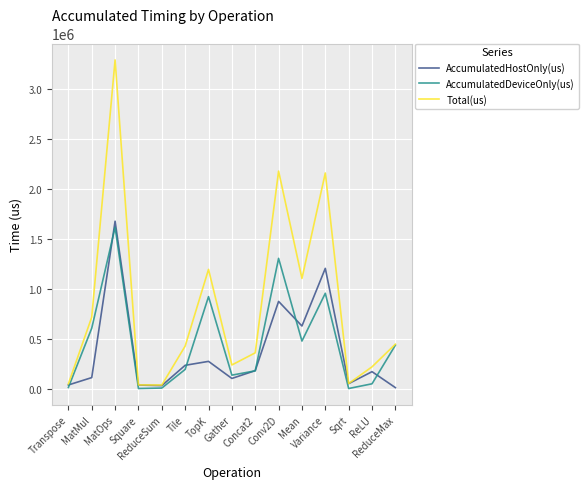

Is it true that Total(us) equals 715130.0 at MatMul?

True